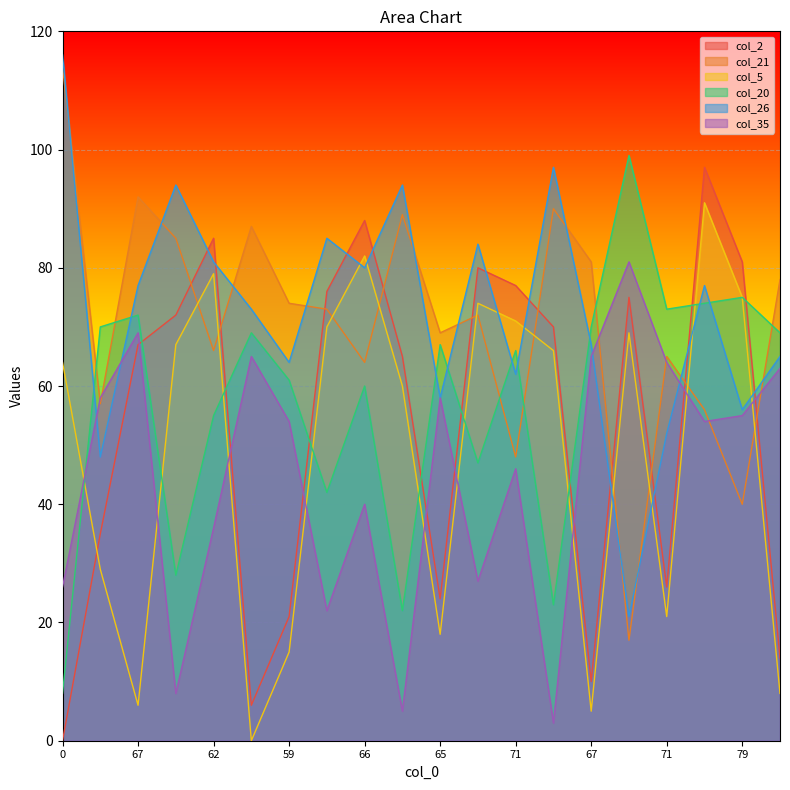

What is the label of the 7th point from the left?

59